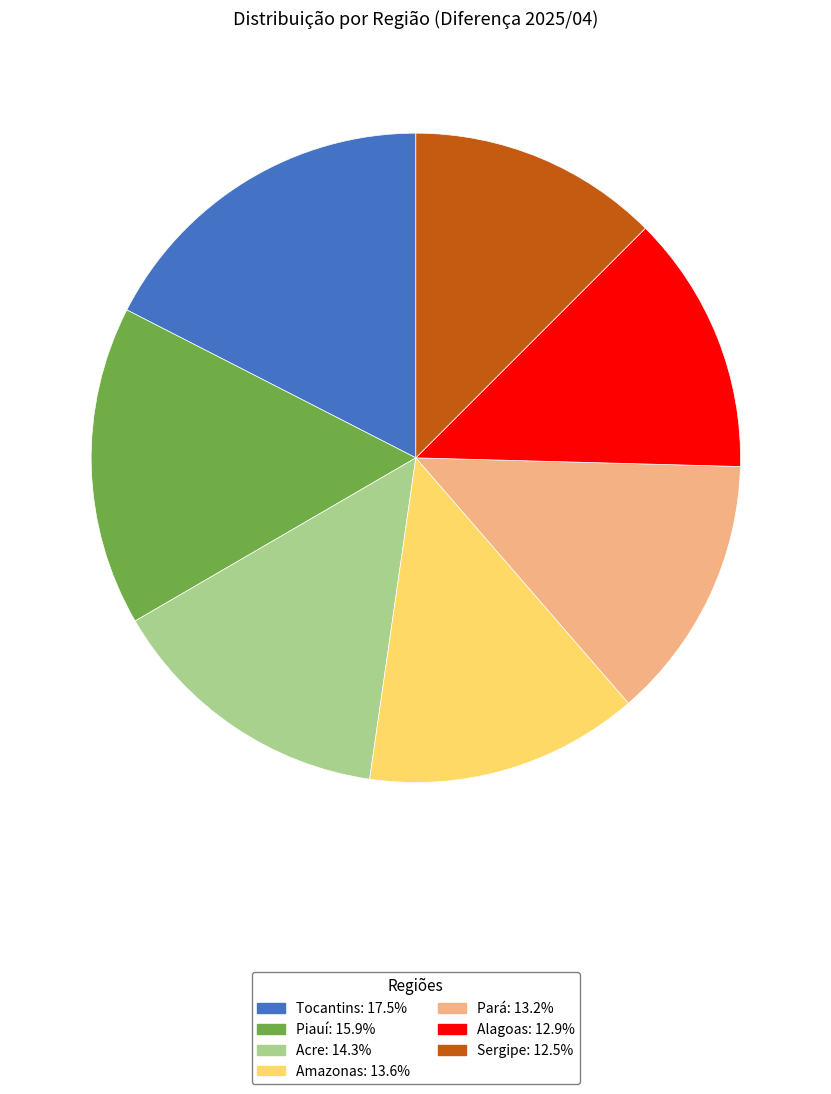

How many segments does this pie chart have?

7